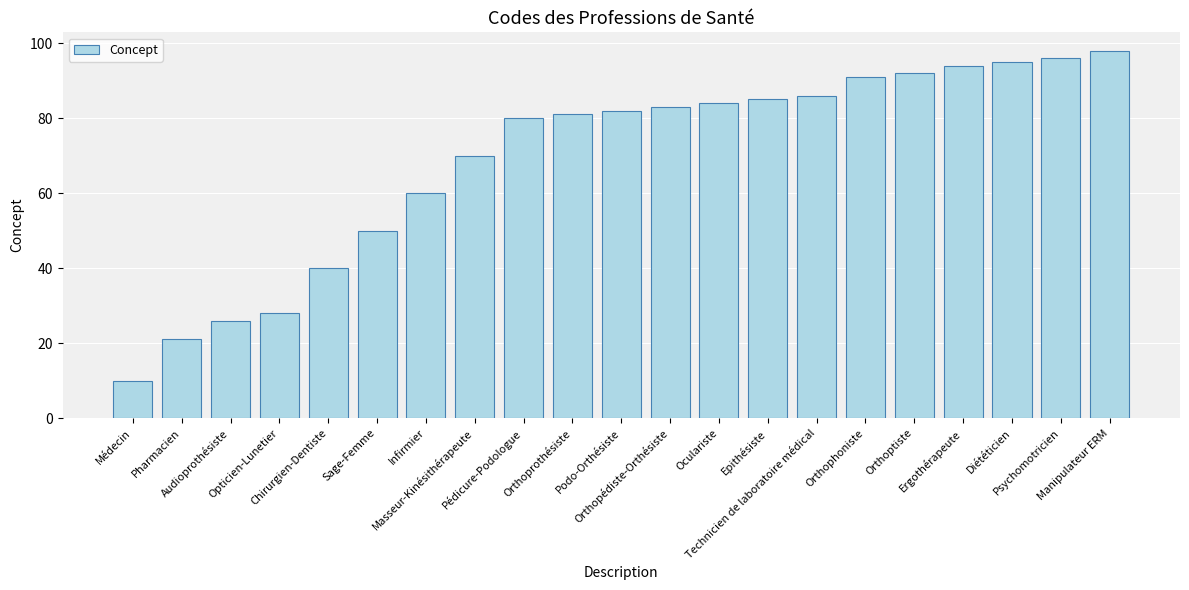

What is the difference between the values at Opticien-Lunetier and Sage-Femme?

22